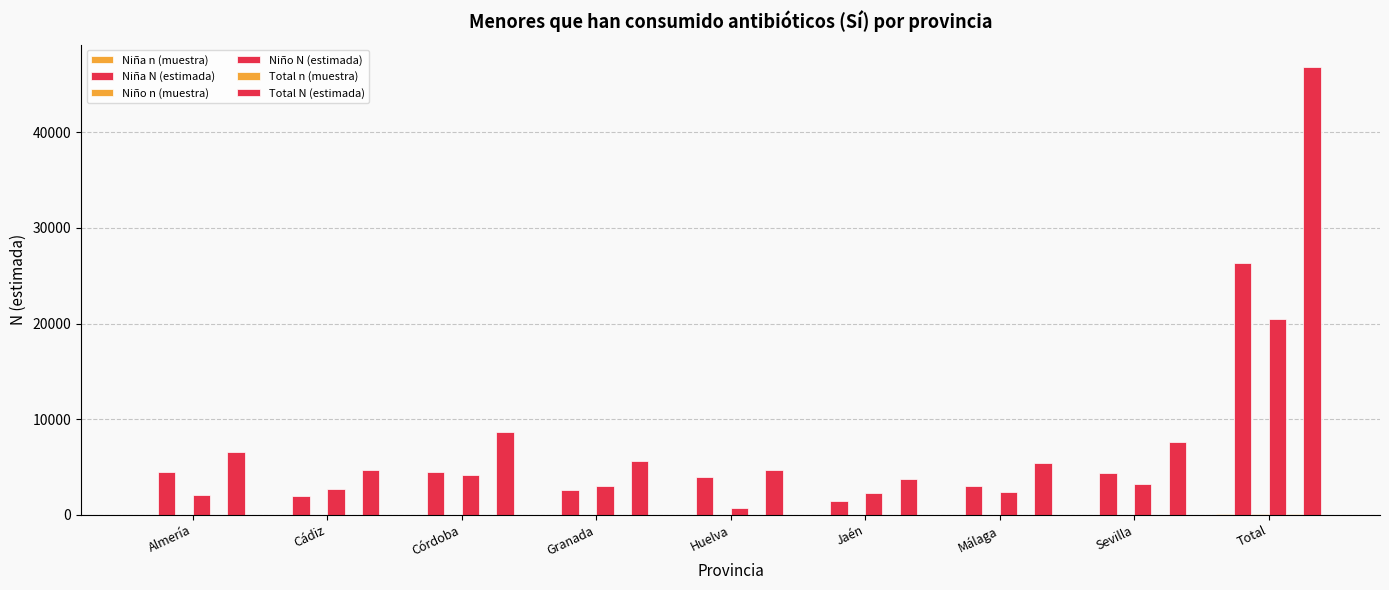

Rank the categories by Niña n (muestra) value from lowest to highest.

Jaén, Cádiz, Granada, Málaga, Huelva, Almería, Córdoba, Sevilla, Total